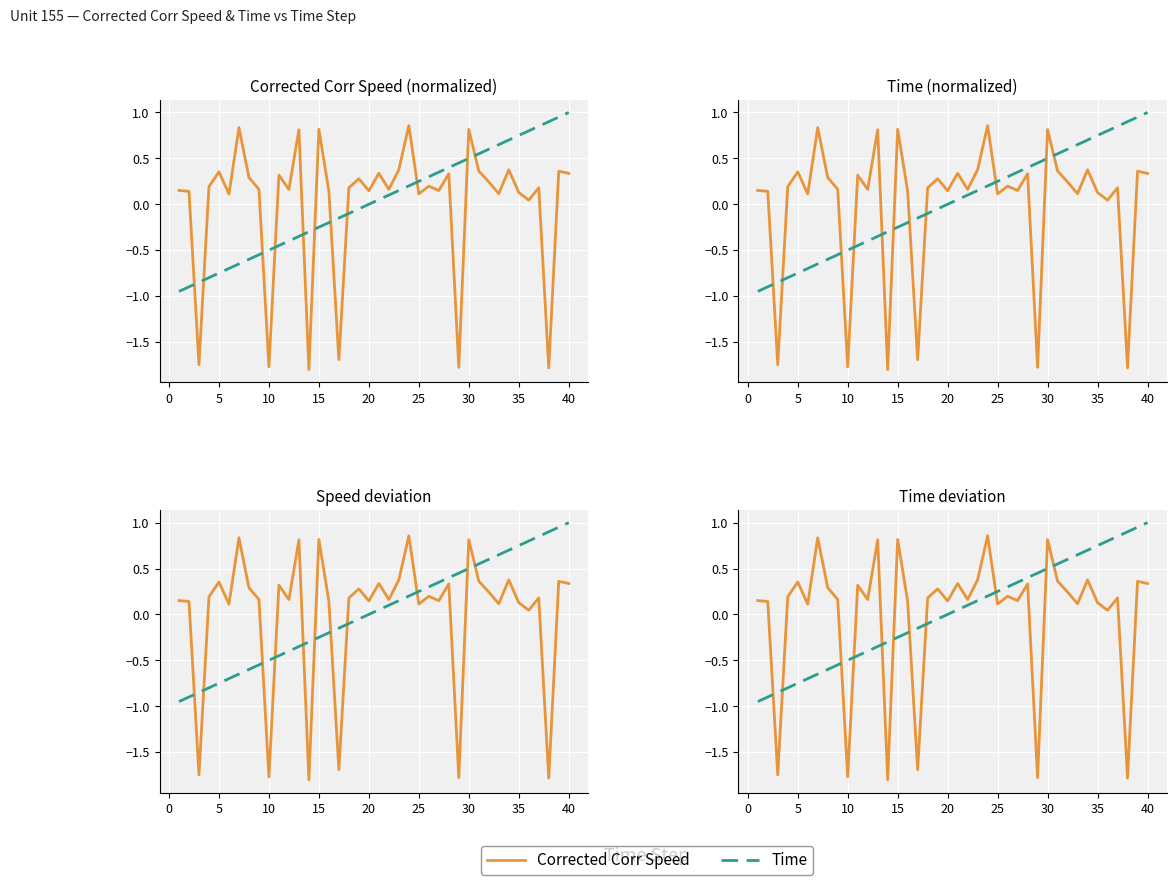

At how many categories does at least one series exceed 0?

36